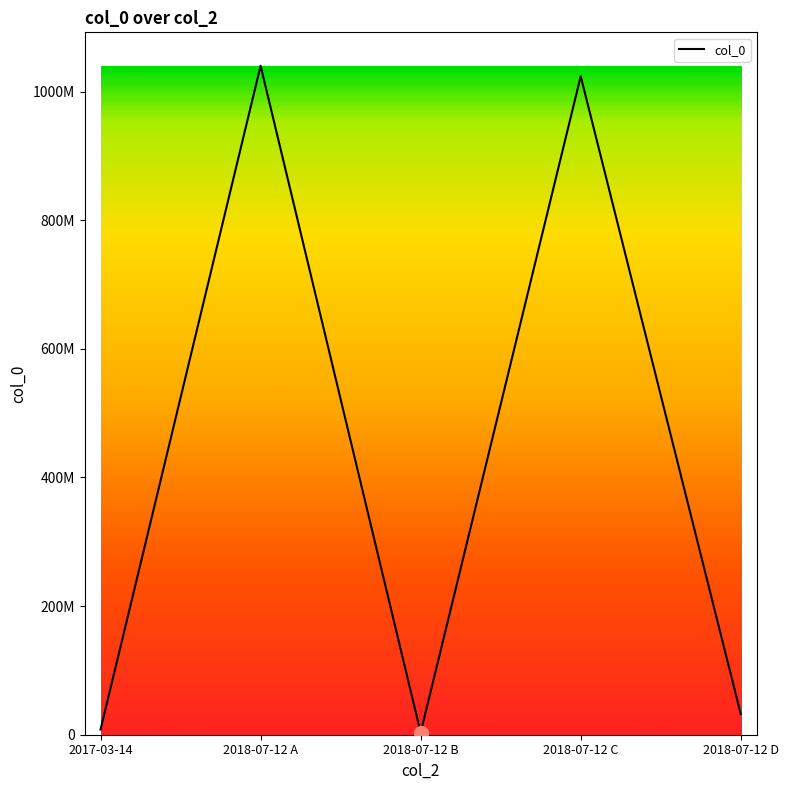

Between 2018-07-12 D and 2017-03-14, which is larger?

2018-07-12 D